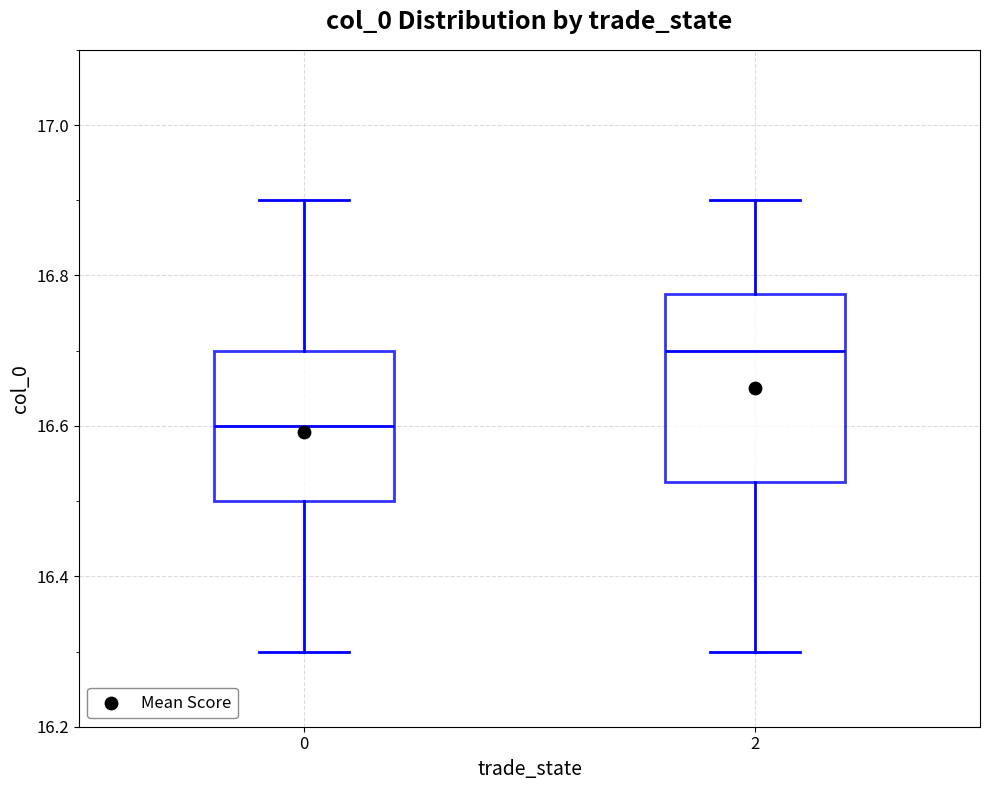

Which box's median line is the lowest?

0